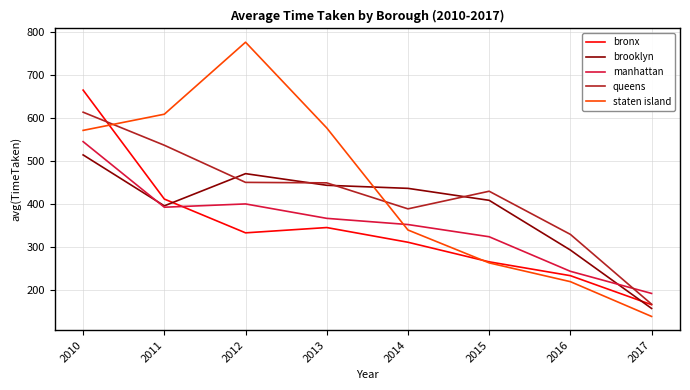

List the series in order of their peak value, lowest first.

brooklyn, manhattan, queens, bronx, staten island